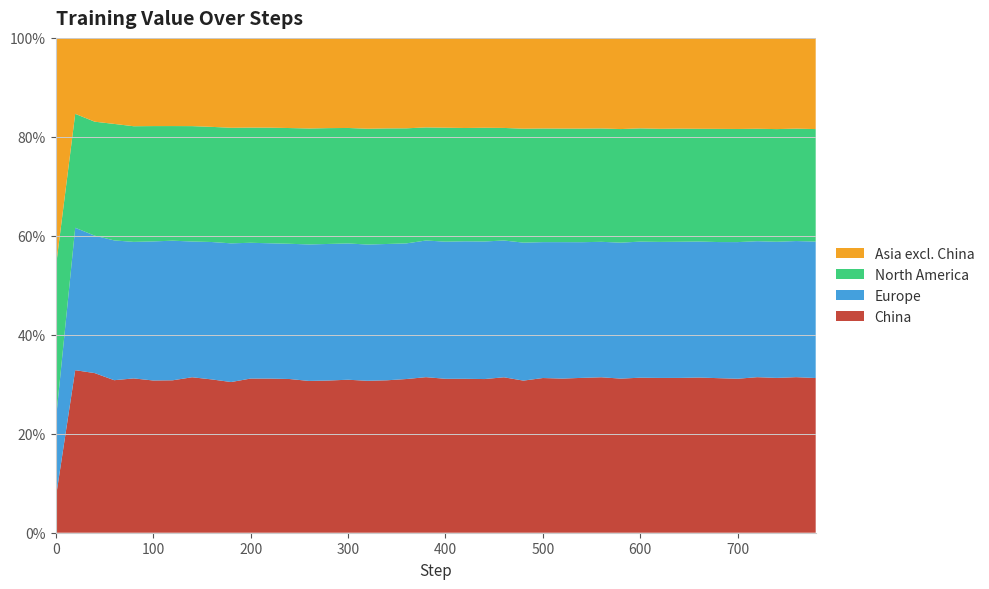

Reading right to left, transcribe all the data shown in this chart.

Series A: 780=0.2	760=0.2	740=0.2	720=0.2	700=0.2	680=0.2	660=0.2	640=0.2	620=0.2	600=0.2	580=0.2	560=0.2	540=0.2	520=0.2	500=0.2	480=0.2	460=0.2	440=0.2	420=0.2	400=0.2	380=0.2	360=0.1	340=0.1	320=0.1	300=0.1	280=0.1	260=0.1	240=0.1	220=0.1	200=0.1	180=0.1	160=0.1	140=0.1	120=0.1	100=0.1	80=0.1	60=0.1	40=0.1	20=0.1	0=0.0
Series B: 780=0.2	760=0.2	740=0.2	720=0.2	700=0.2	680=0.2	660=0.2	640=0.2	620=0.2	600=0.2	580=0.2	560=0.2	540=0.2	520=0.2	500=0.2	480=0.2	460=0.2	440=0.1	420=0.1	400=0.1	380=0.1	360=0.1	340=0.1	320=0.1	300=0.1	280=0.1	260=0.1	240=0.1	220=0.1	200=0.1	180=0.1	160=0.1	140=0.1	120=0.1	100=0.1	80=0.1	60=0.1	40=0.1	20=0.1	0=0.0
Series C: 780=0.2	760=0.2	740=0.2	720=0.2	700=0.2	680=0.2	660=0.2	640=0.2	620=0.2	600=0.2	580=0.1	560=0.1	540=0.1	520=0.1	500=0.1	480=0.1	460=0.1	440=0.1	420=0.1	400=0.1	380=0.1	360=0.1	340=0.1	320=0.1	300=0.1	280=0.1	260=0.1	240=0.1	220=0.1	200=0.1	180=0.1	160=0.1	140=0.1	120=0.1	100=0.1	80=0.1	60=0.1	40=0.1	20=0.1	0=0.0
Series D: 780=0.1	760=0.1	740=0.1	720=0.1	700=0.1	680=0.1	660=0.1	640=0.1	620=0.1	600=0.1	580=0.1	560=0.1	540=0.1	520=0.1	500=0.1	480=0.1	460=0.1	440=0.1	420=0.1	400=0.1	380=0.1	360=0.1	340=0.1	320=0.1	300=0.1	280=0.1	260=0.1	240=0.1	220=0.1	200=0.1	180=0.1	160=0.1	140=0.1	120=0.1	100=0.1	80=0.1	60=0.0	40=0.1	20=0.0	0=0.0